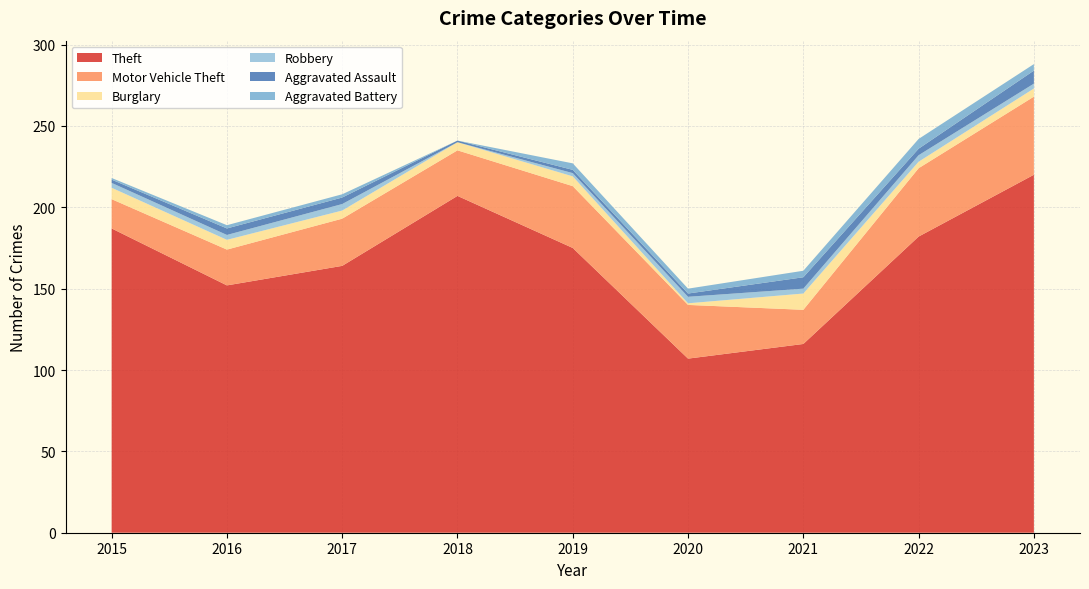

Reading right to left, what are all the values shown in this chart?

Theft: 2023=220	2022=182	2021=116	2020=107	2019=175	2018=207	2017=164	2016=152	2015=187
Motor Vehicle Theft: 2023=48	2022=42	2021=21	2020=33	2019=38	2018=28	2017=29	2016=22	2015=18
Burglary: 2023=5	2022=4	2021=10	2020=1	2019=6	2018=5	2017=5	2016=6	2015=7
Robbery: 2023=3	2022=4	2021=3	2020=4	2019=2	2018=0	2017=4	2016=3	2015=3
Aggravated Assault: 2023=8	2022=4	2021=7	2020=2	2019=2	2018=1	2017=4	2016=4	2015=2
Aggravated Battery: 2023=4	2022=6	2021=4	2020=3	2019=4	2018=0	2017=2	2016=2	2015=1